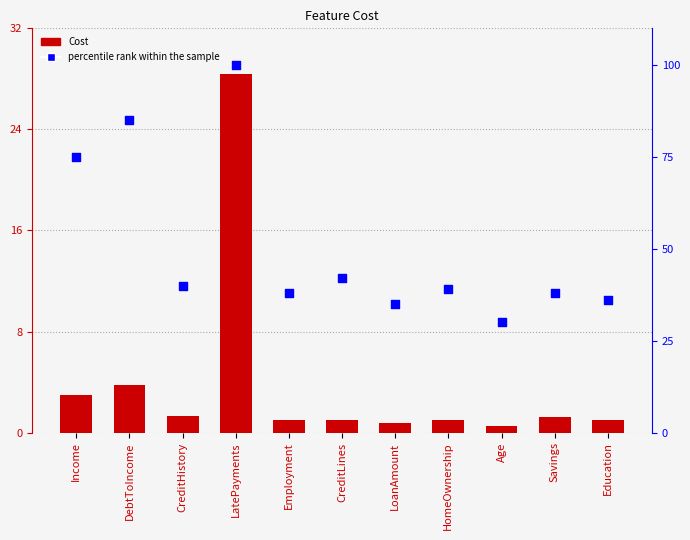

Which series has the widest spread of Y values?

percentile rank within the sample